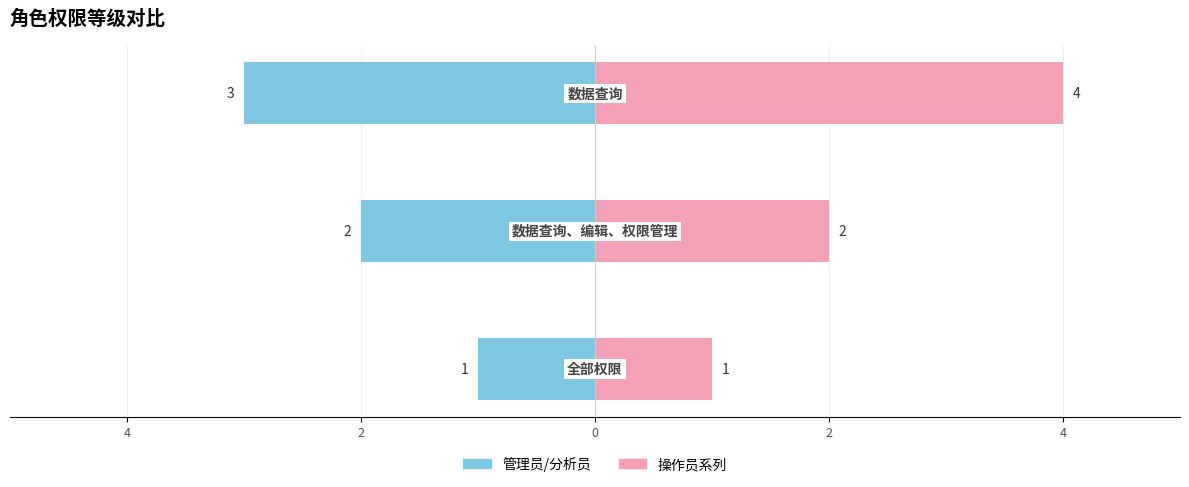

How many data points in 角色INDEX(右) are less than 2?

1